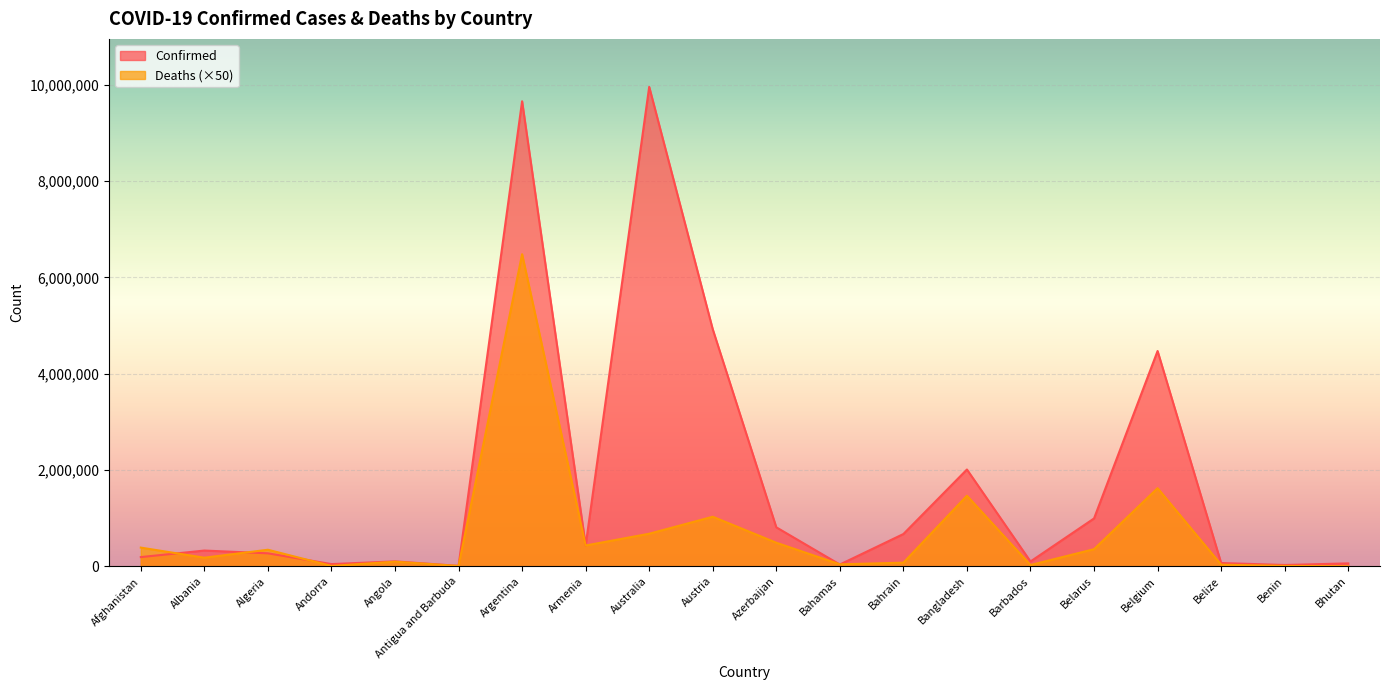

At which category does Deaths reach its first local peak?

Algeria